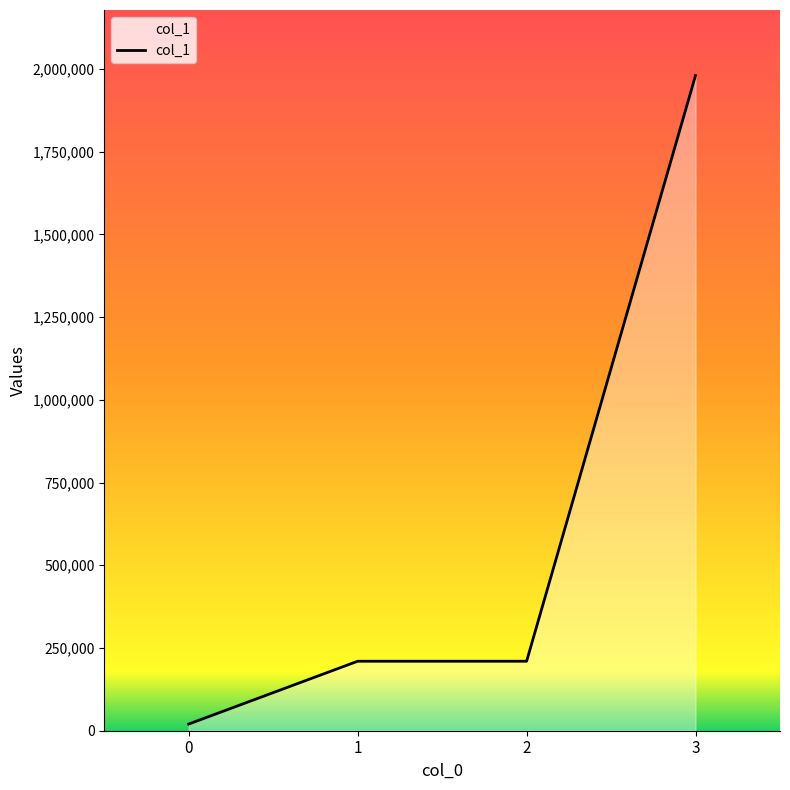

At which category does the chart reach its peak across all series?

3